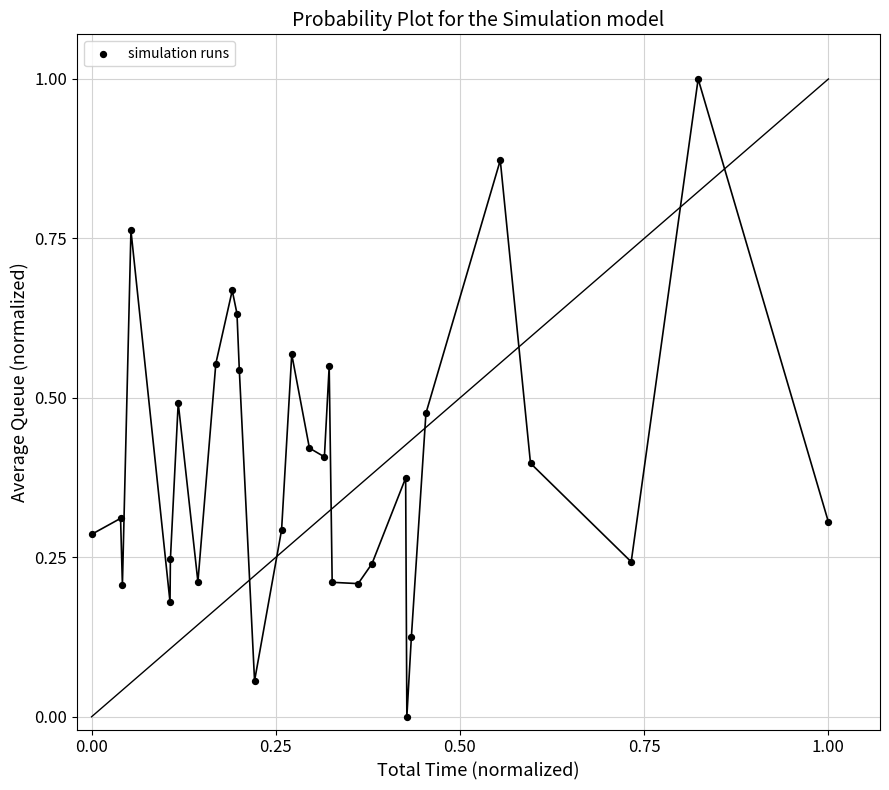

What is the range of X values (max minus min)?

1.0